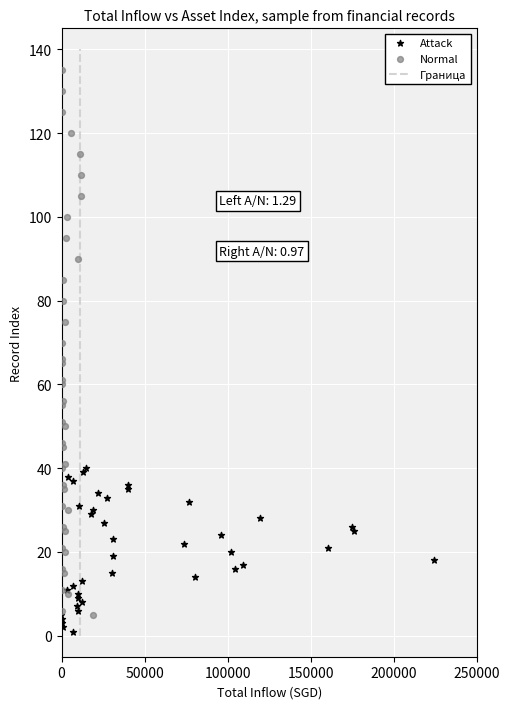

Which series has the widest spread of Y values?

Normal